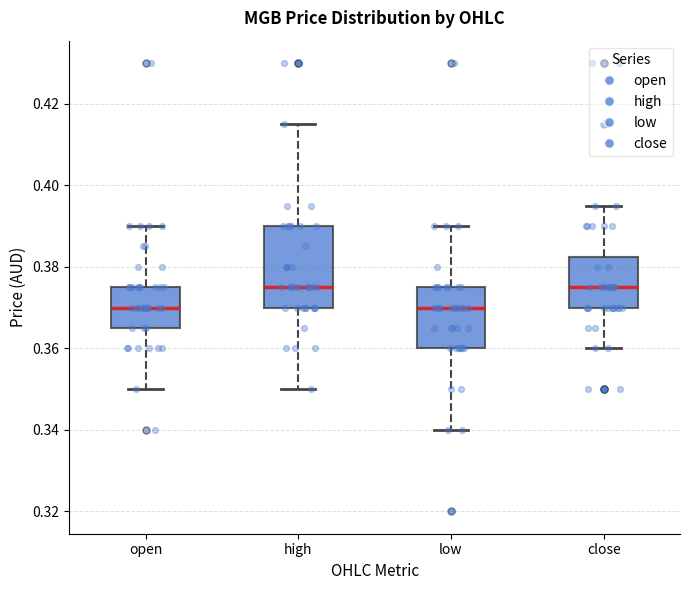

Reading left to right, read every box against the y-axis: the position of its median line, the range the box covers, and the ends of its whiskers. The values are not printed on the chart, so give them approximately, as read against the axis.

open: median 0.370, box 0.366 to 0.376, whiskers 0.350 to 0.390
high: median 0.376, box 0.370 to 0.390, whiskers 0.350 to 0.416
low: median 0.370, box 0.360 to 0.376, whiskers 0.340 to 0.390
close: median 0.376, box 0.370 to 0.382, whiskers 0.360 to 0.396